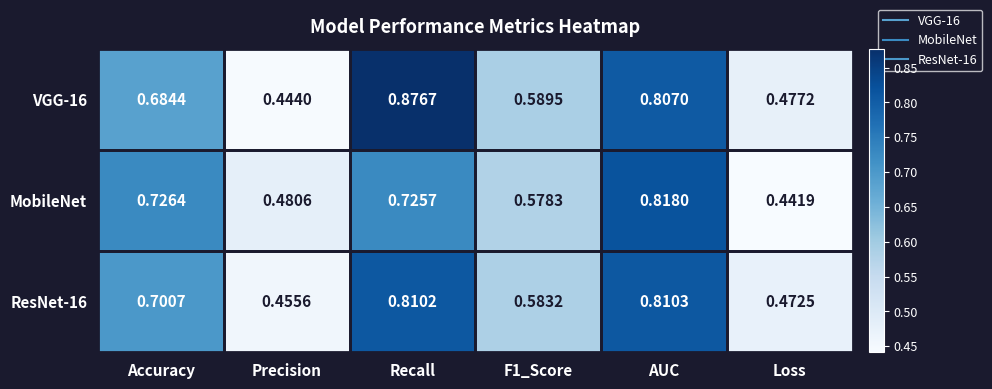

How many distinct data groups are displayed?

3